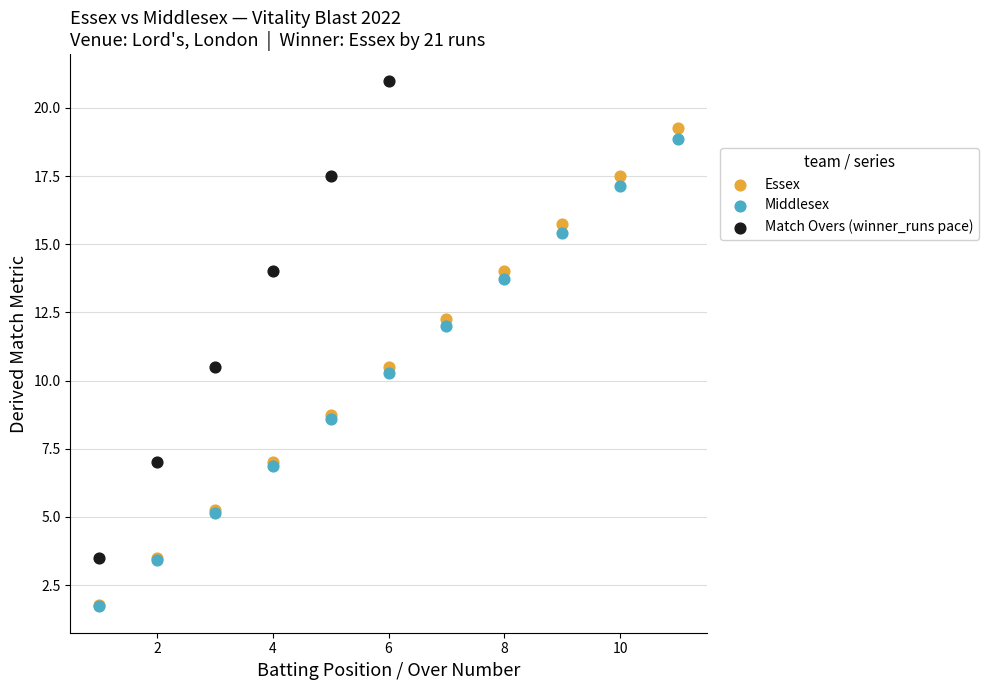

Which series contains the highest Y value?

Match Overs (winner_runs pace)